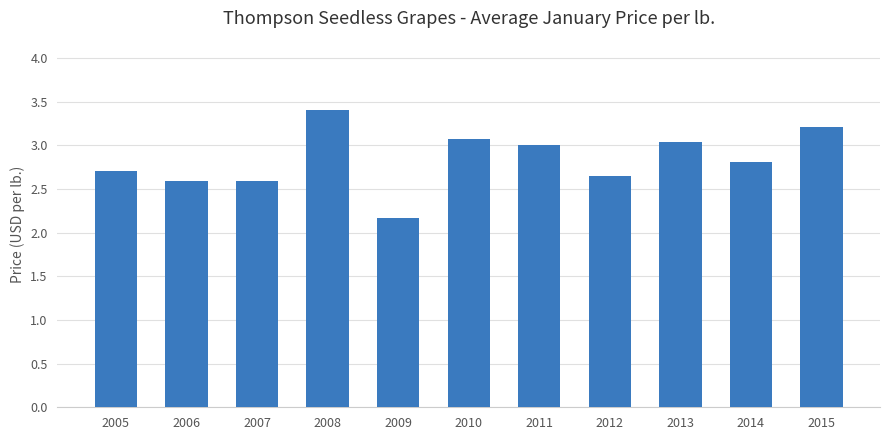

Is it true that the value at 2006 is 1.0?

False